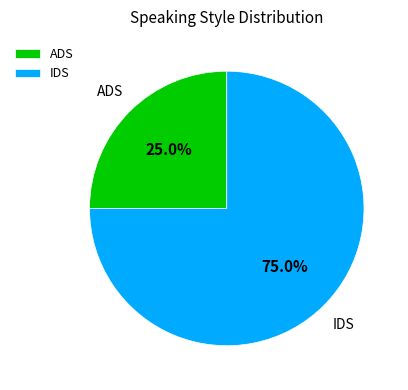

Count the number of slices in the pie.

2